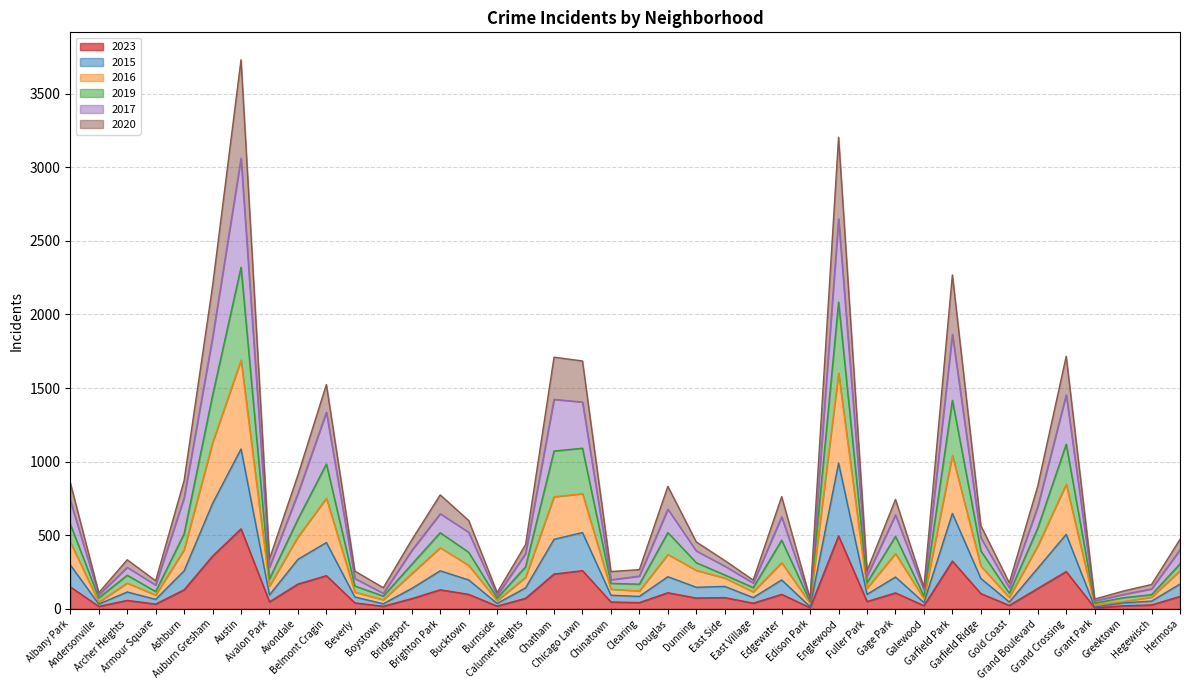

Does the chart have visible grid lines?

Yes